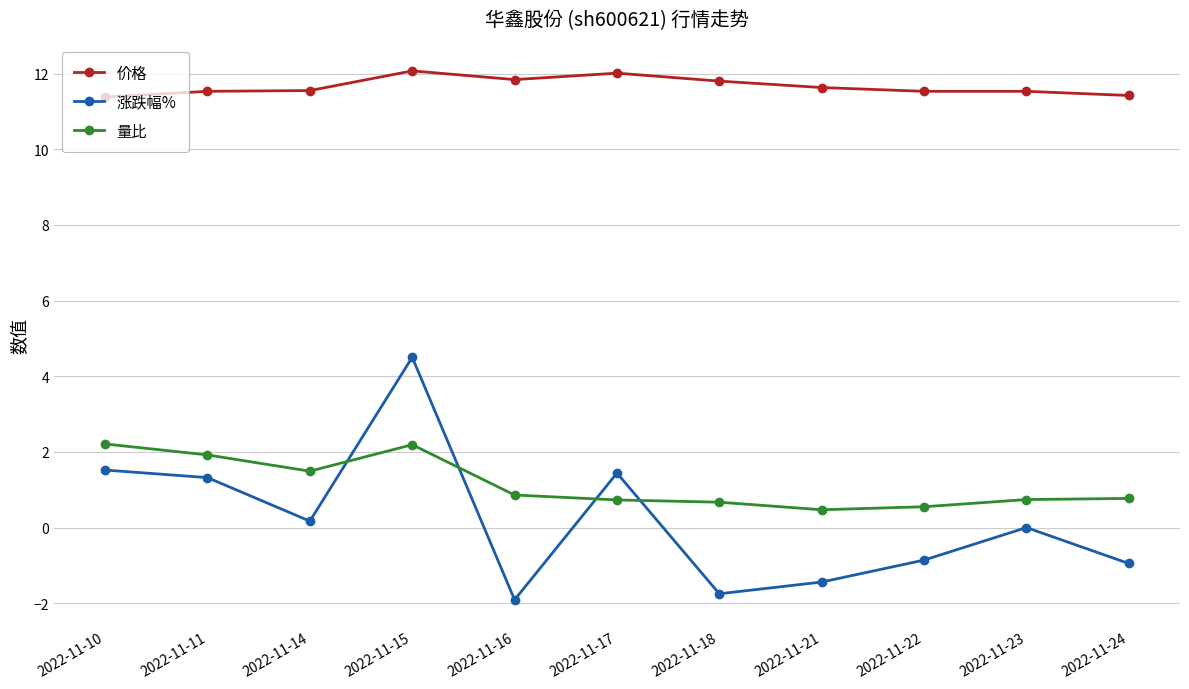

True or false: 量比 and 价格 cross at least once.

False